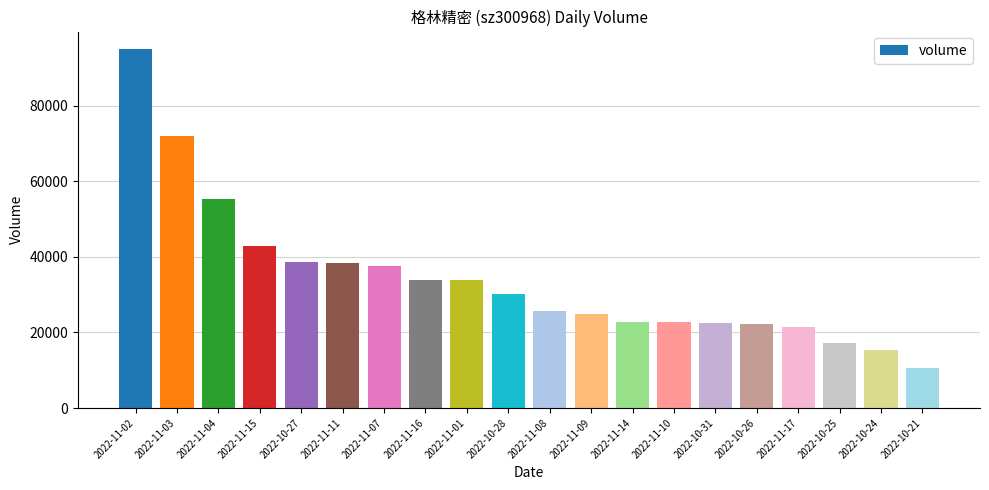

What is the difference between the values at 2022-11-14 and 2022-10-24?

7435